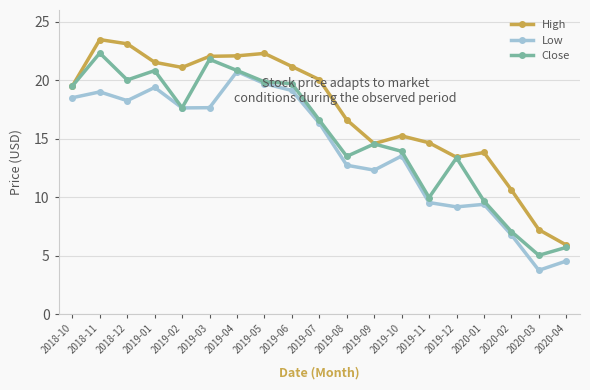

What is the total value across all series at 2020-04?

16.2